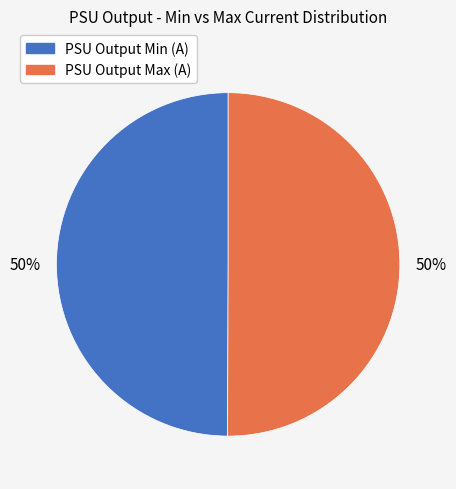

To the nearest percent, what is the difference between the largest and smallest slice percentages?

0%